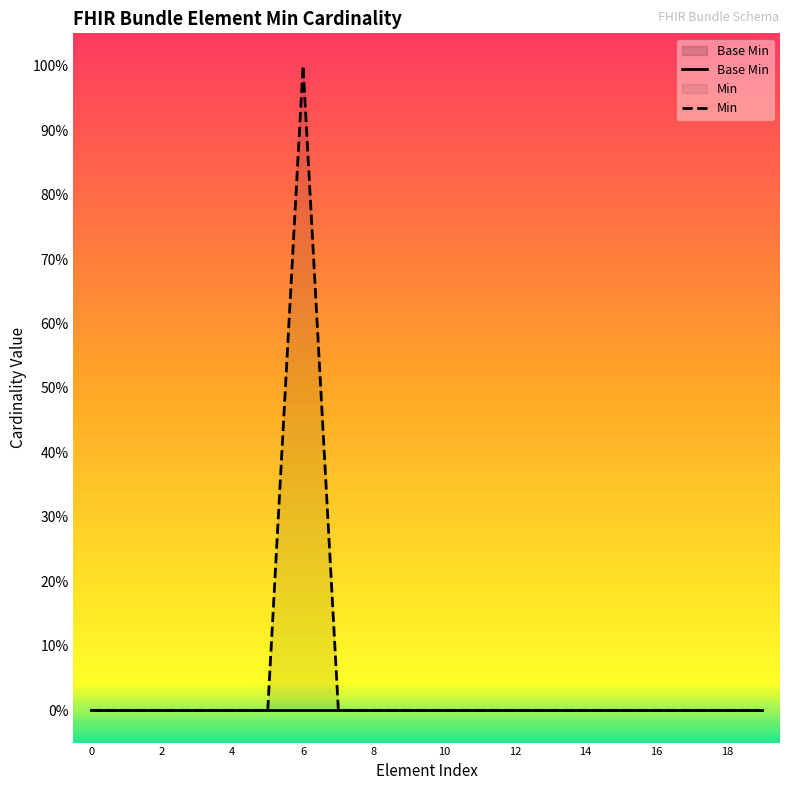

What are all the series names shown in the legend?

Base Min, Min